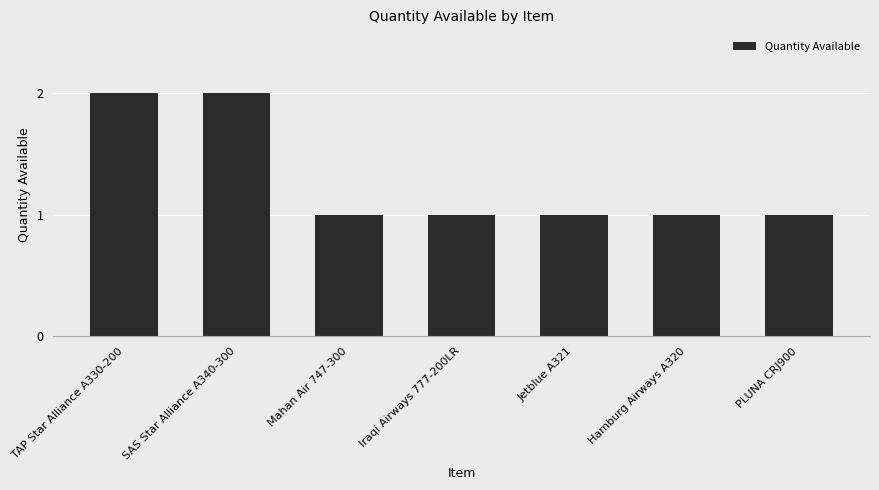

What is the ratio of the value at Mahan Air 747-300 to the value at Hamburg Airways A320?

1.0